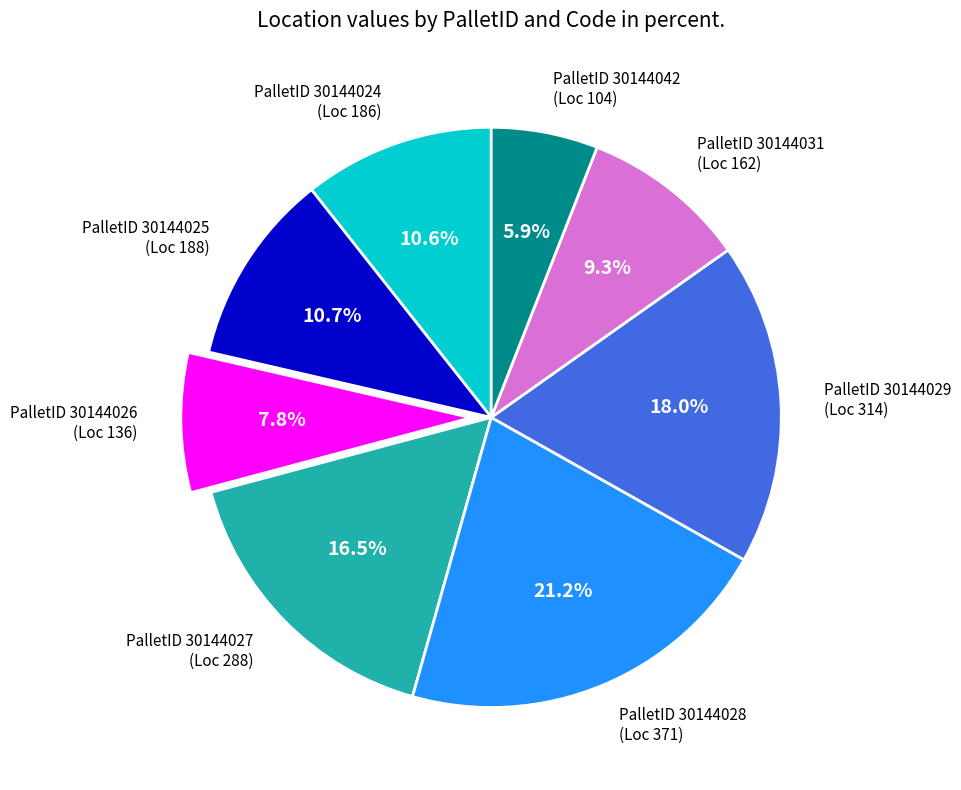

Which has a higher value, PalletID 30144024 (Loc 186) or PalletID 30144028 (Loc 371)?

PalletID 30144028 (Loc 371)